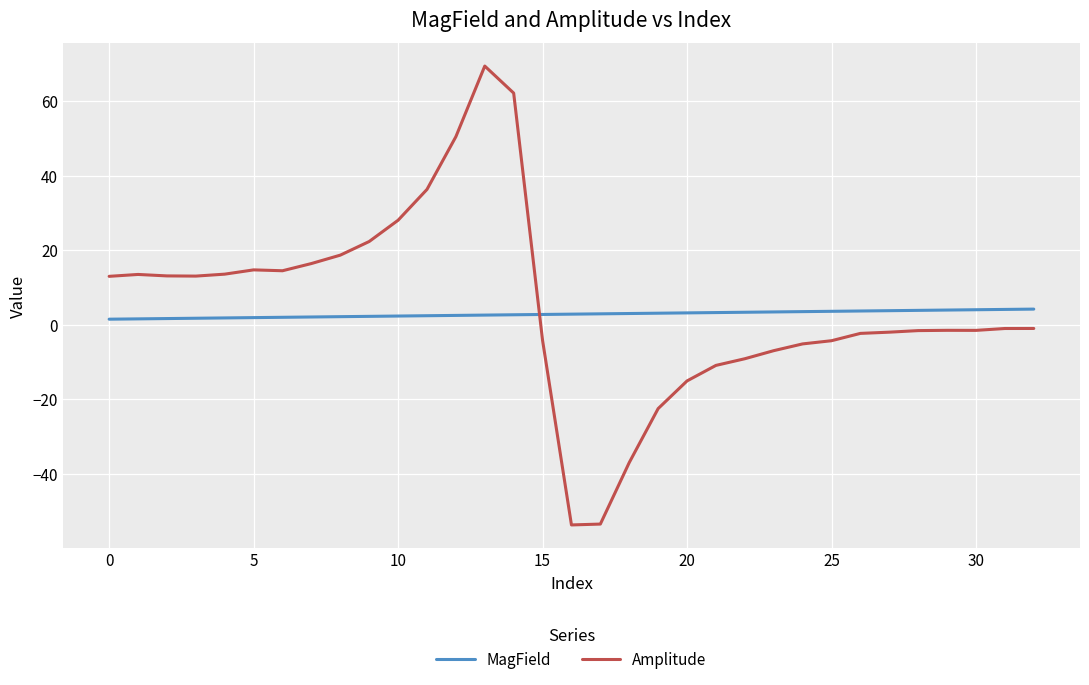

True or false: Amplitude and MagField intersect in this chart.

True